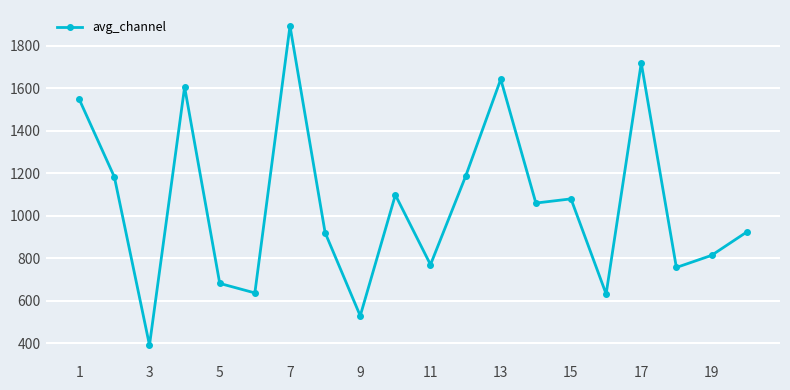

How many points are higher than both their immediate neighbors (excluding endpoints)?

6